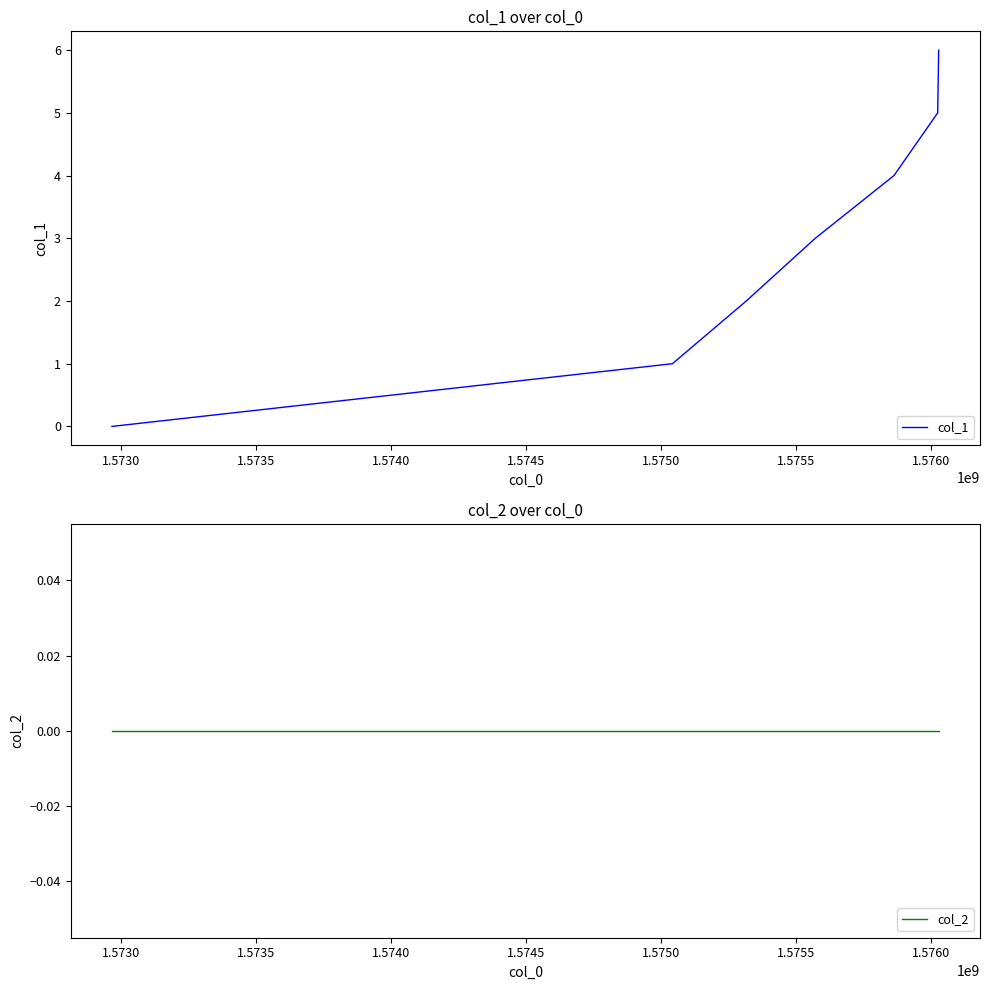

Rank the series by their average value, from lowest to highest.

col_2, col_1